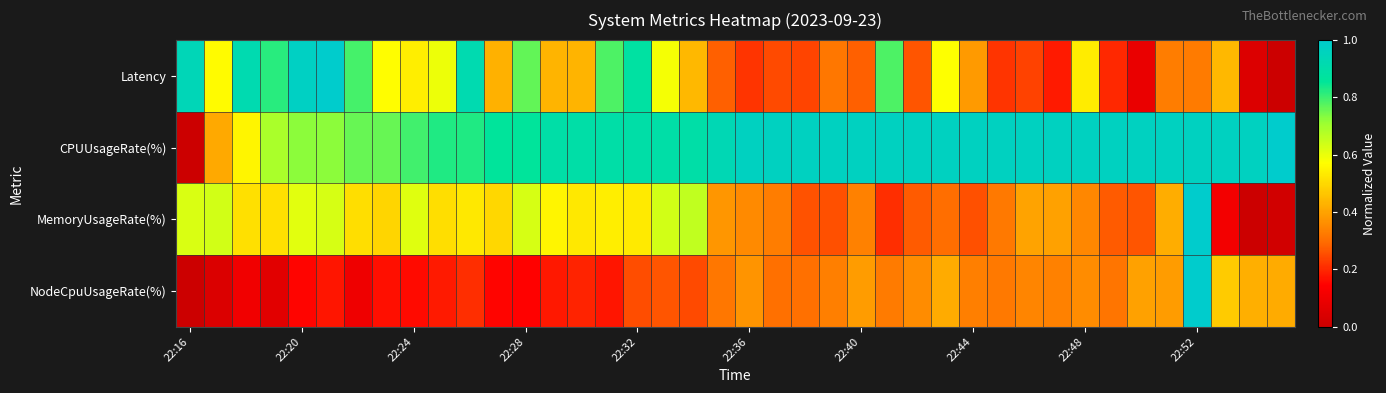

At how many categories does at least one series exceed 0?

40